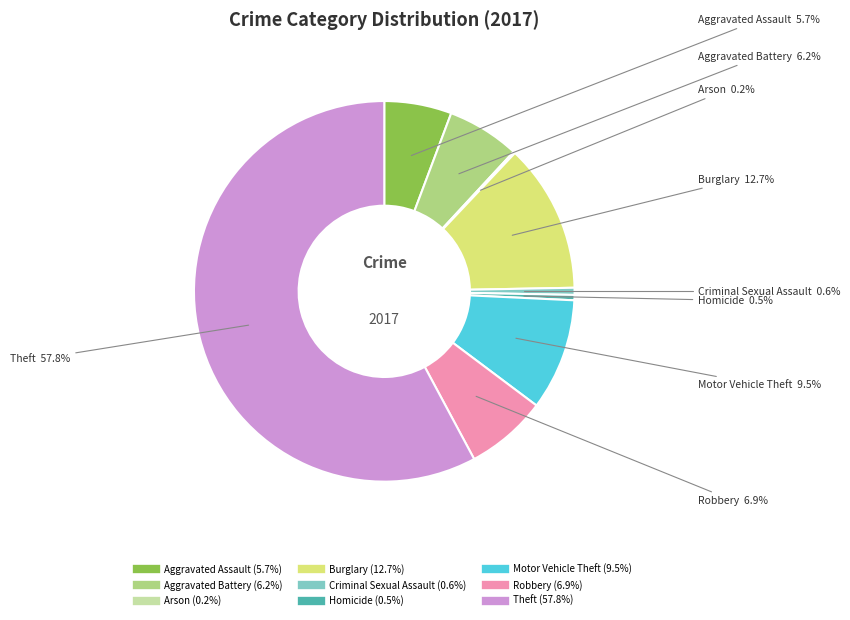

Which slice represents more than half of the pie?

Theft